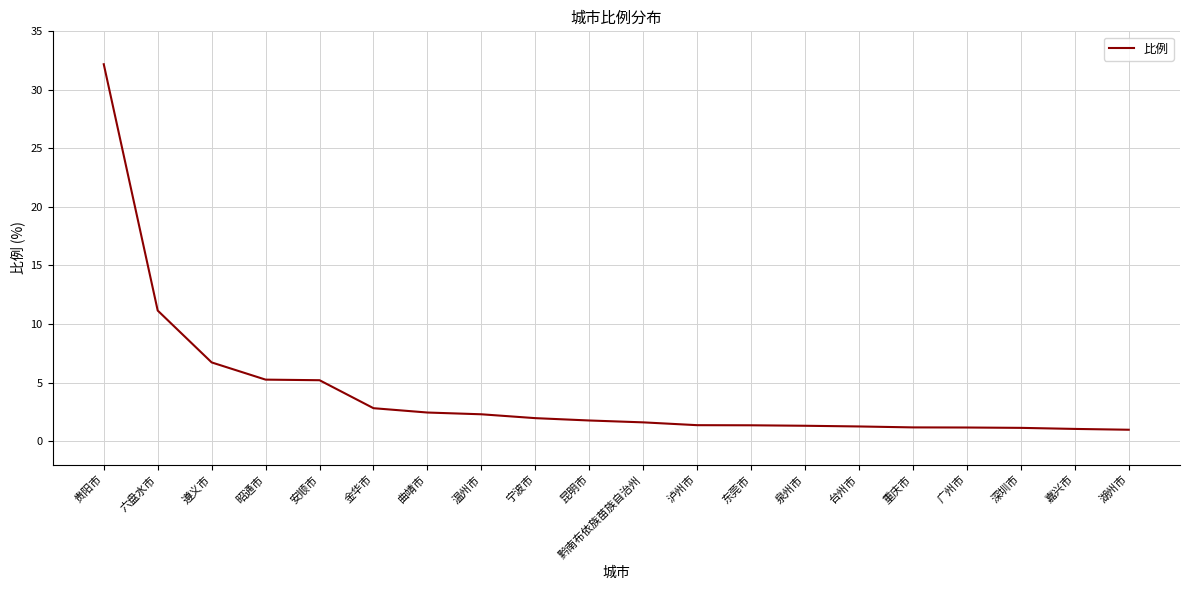

How many lines are shown in the chart?

1